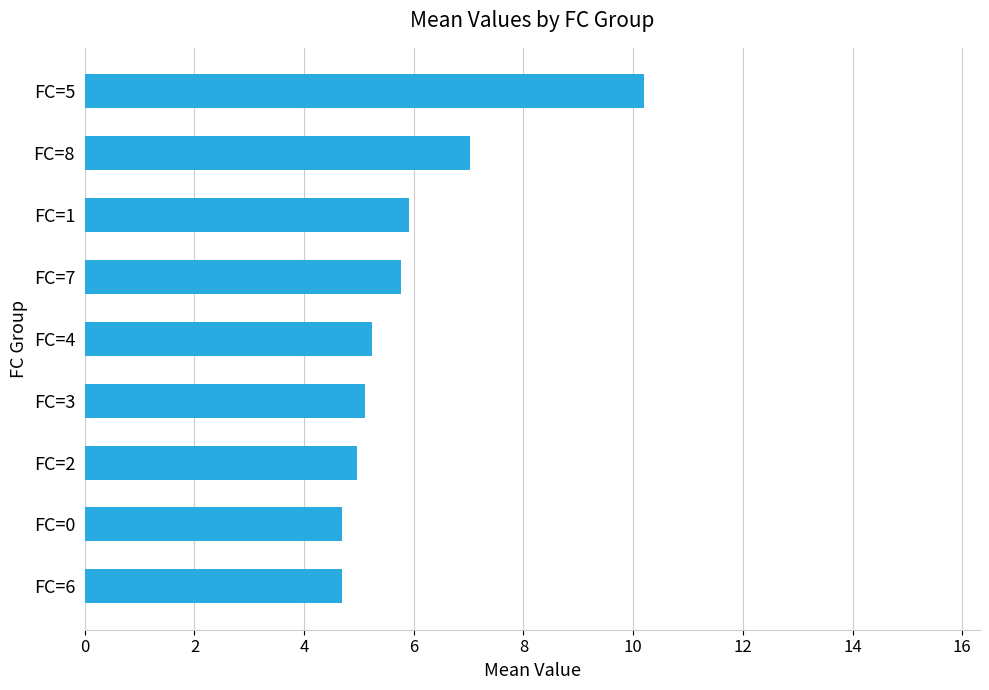

The value at FC=4 is 5.2. True or false?

True